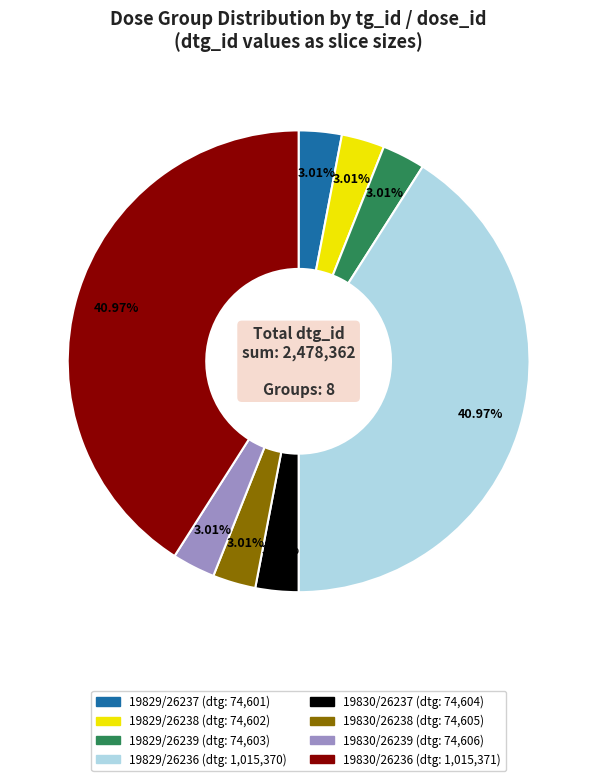

Does any single category account for the majority?

No